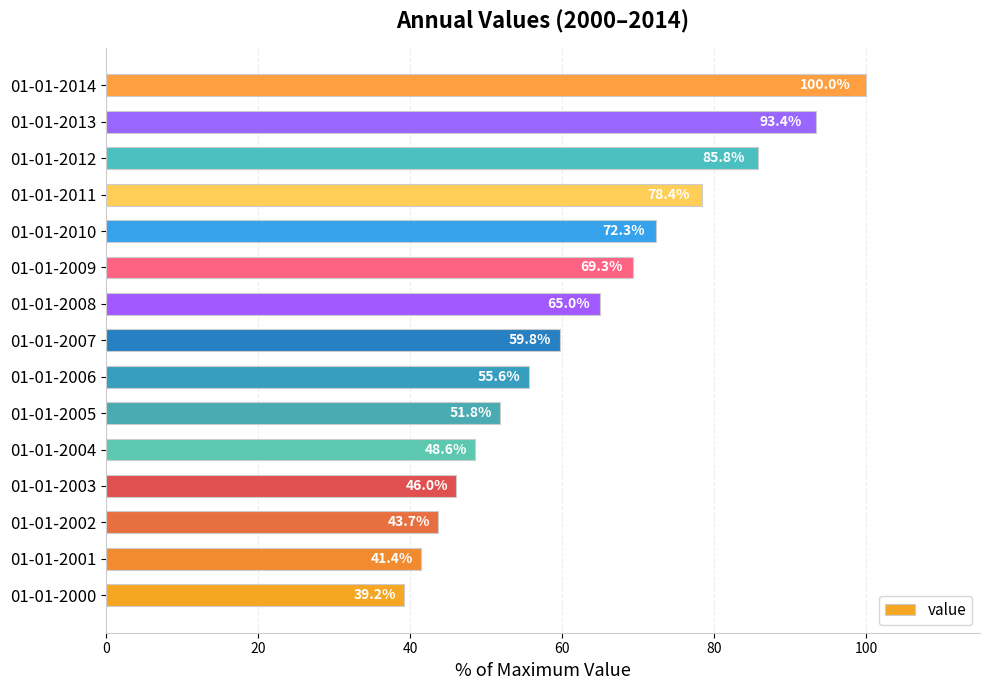

List the labels in order of value, largest first.

01-01-2014, 01-01-2013, 01-01-2012, 01-01-2011, 01-01-2010, 01-01-2009, 01-01-2008, 01-01-2007, 01-01-2006, 01-01-2005, 01-01-2004, 01-01-2003, 01-01-2002, 01-01-2001, 01-01-2000